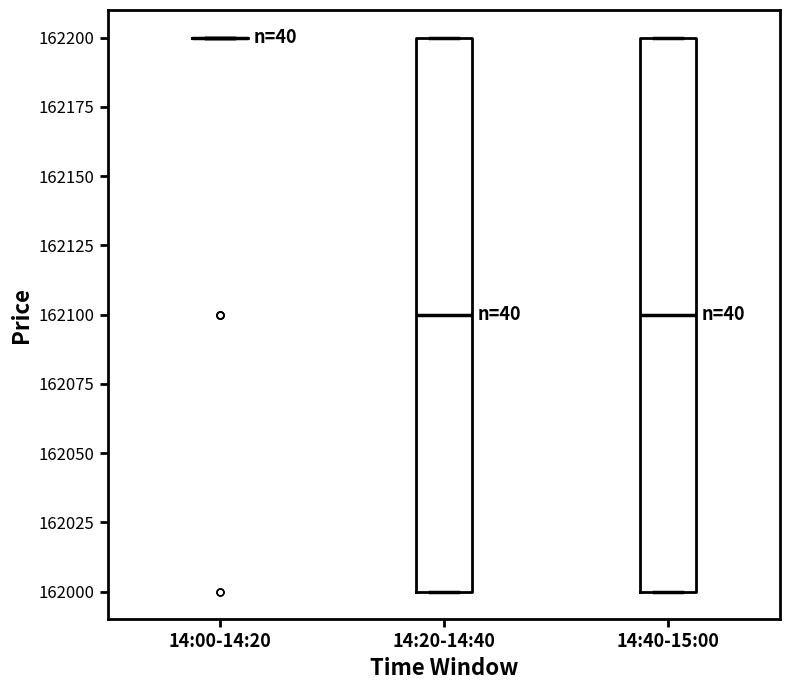

Where does the median line of the box for 14:40-15:00 sit on the y-axis? The values are not printed on the chart, so give them approximately, as read against the axis.

162100